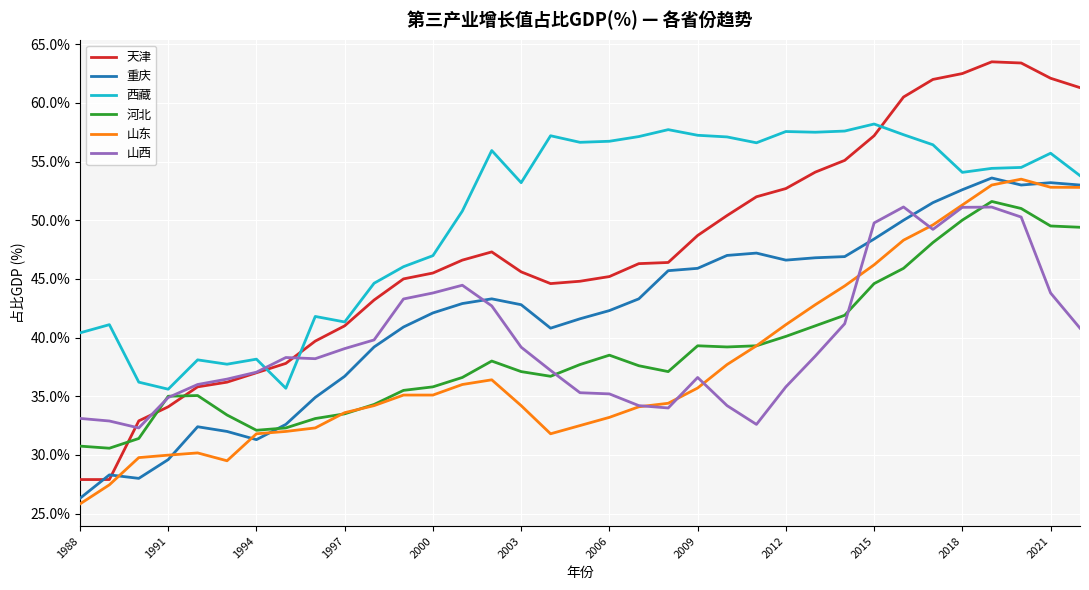

True or false: 重庆 and 山西 cross at least once.

True